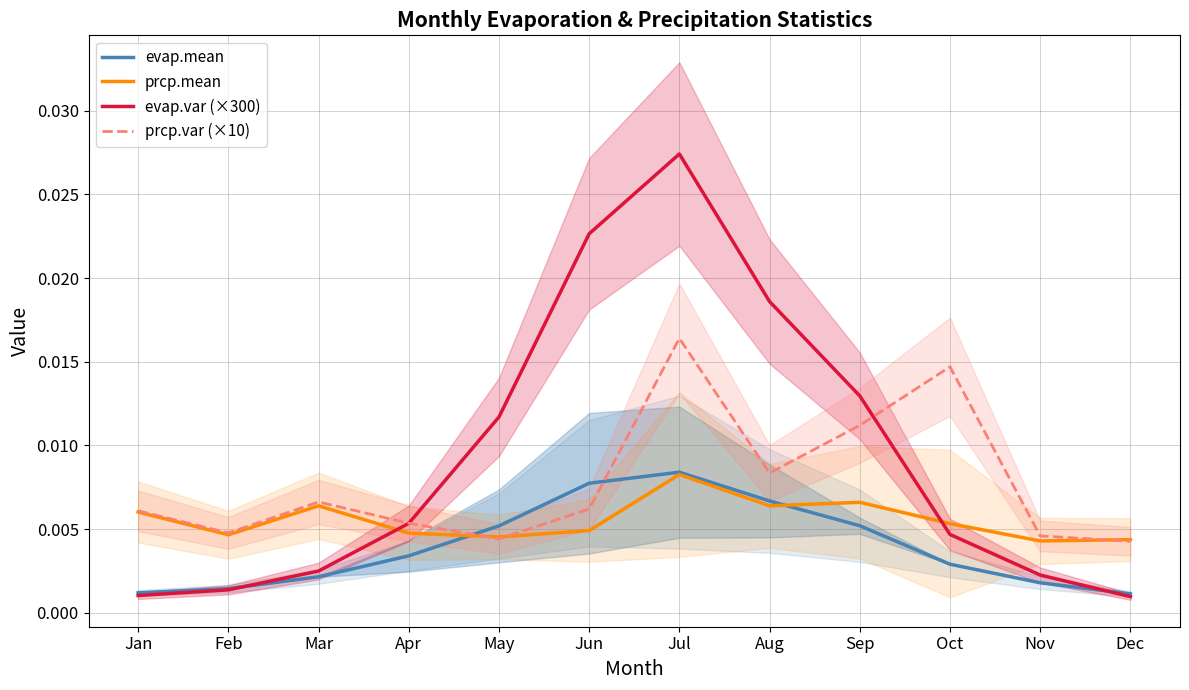

In evap.var (×300), how many points are higher than both neighbors (excluding endpoints)?

1